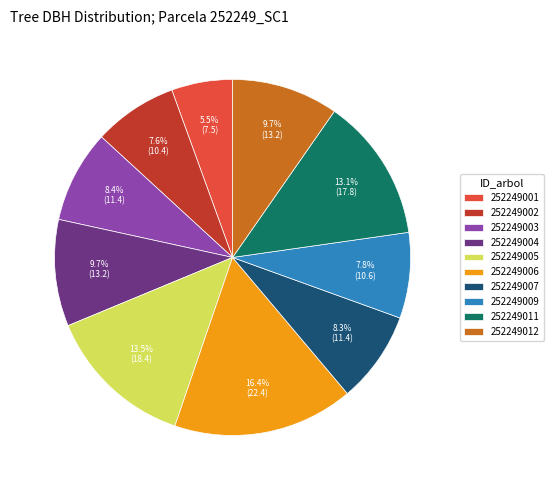

Which slice is the largest?

252249006